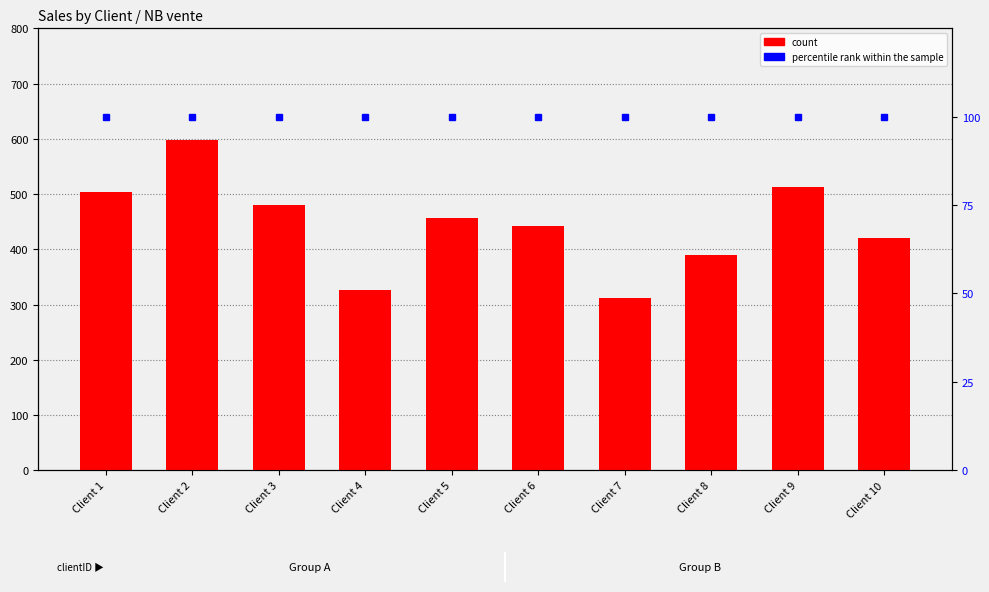

Rank the categories by count value from highest to lowest.

Client 2, Client 9, Client 1, Client 3, Client 5, Client 6, Client 10, Client 8, Client 4, Client 7